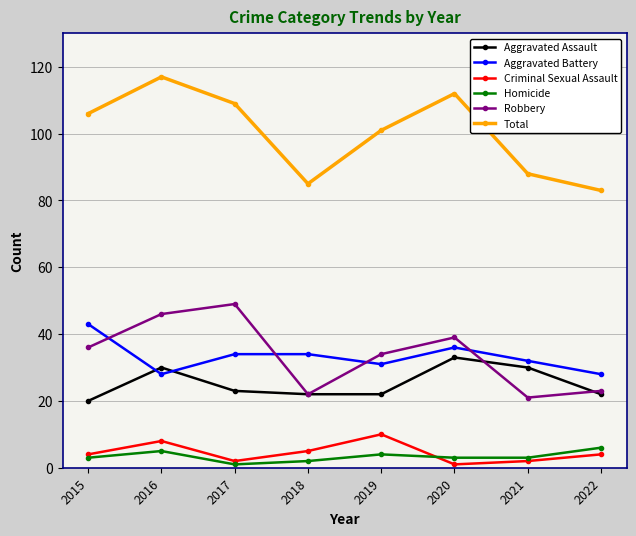

True or false: Aggravated Battery has a value of 37 at 2022.

False